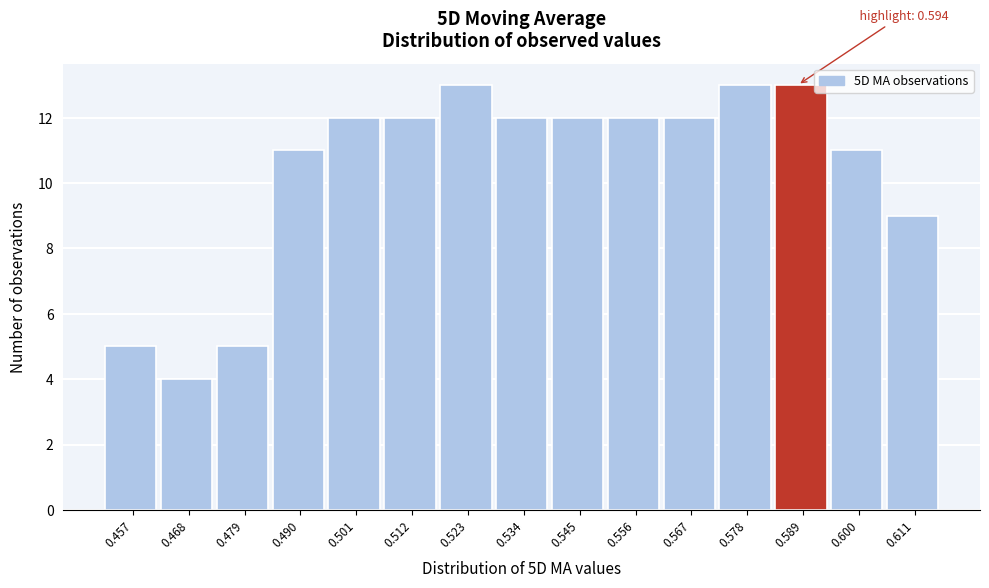

Reading left to right, extract all data points from this chart.

0.457=5	0.468=4	0.479=5	0.490=11	0.501=12	0.512=12	0.523=13	0.534=12	0.545=12	0.556=12	0.567=12	0.578=13	0.589=13	0.600=11	0.611=9